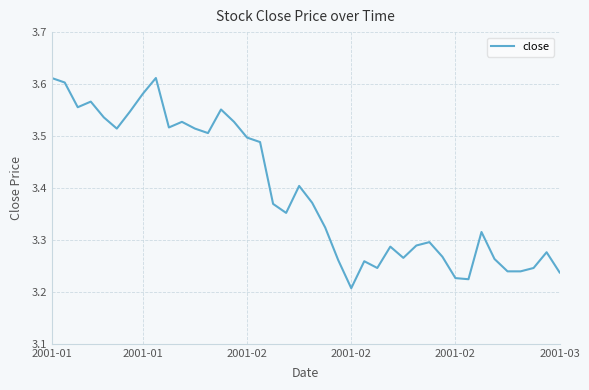

Does the chart have visible grid lines?

Yes